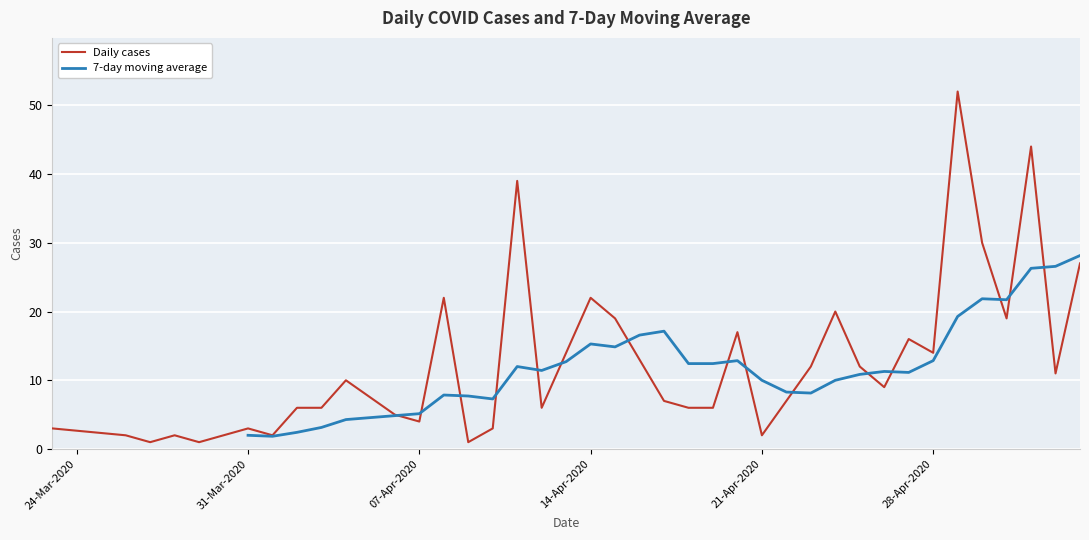

What is the maximum value for Daily cases?

52